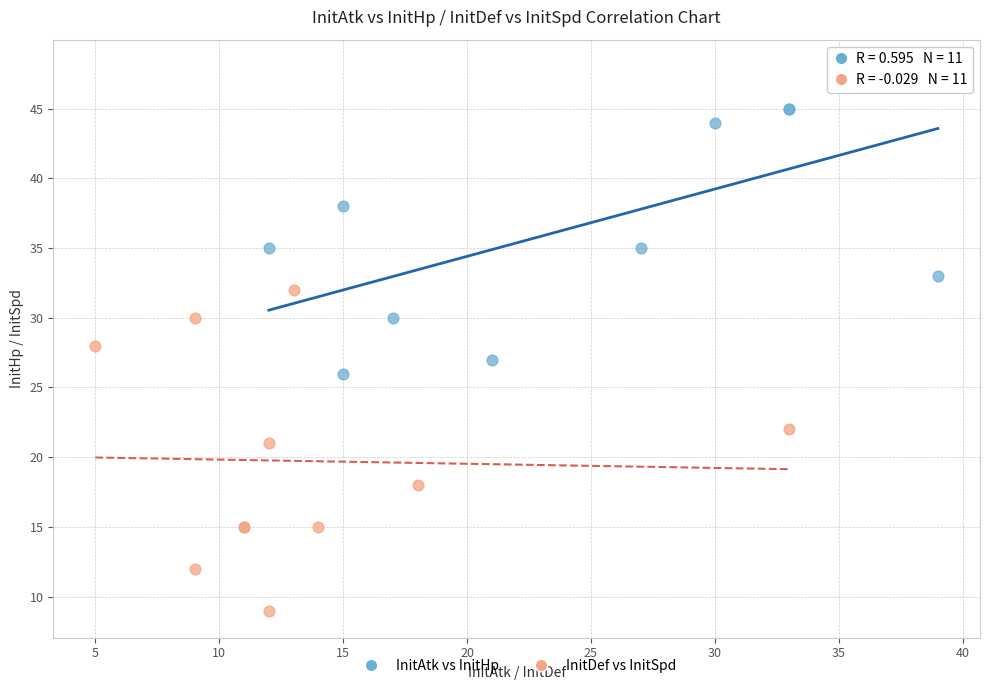

What are all the series names shown in the legend?

InitAtk vs InitHp, InitDef vs InitSpd